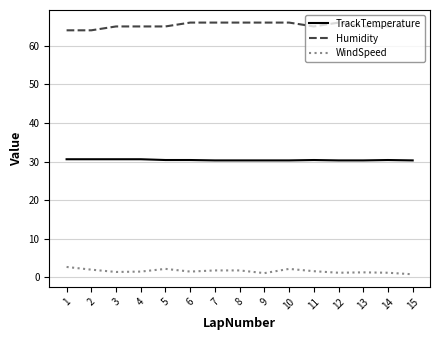

What is the difference between the highest and lowest values at 1?

61.3